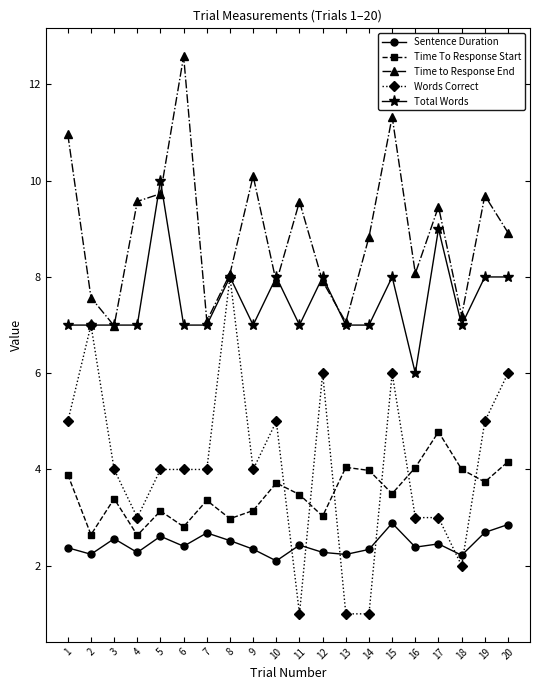

What is the sum of the Time to Response End values at 9 and 14?

18.9